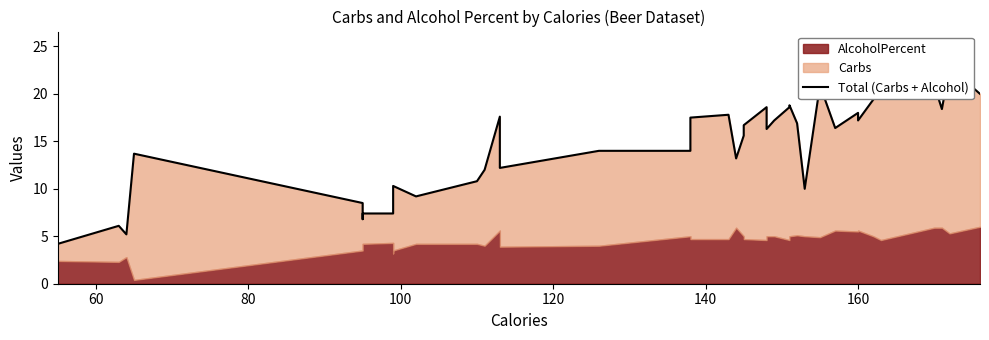

How many lines are shown in the chart?

1